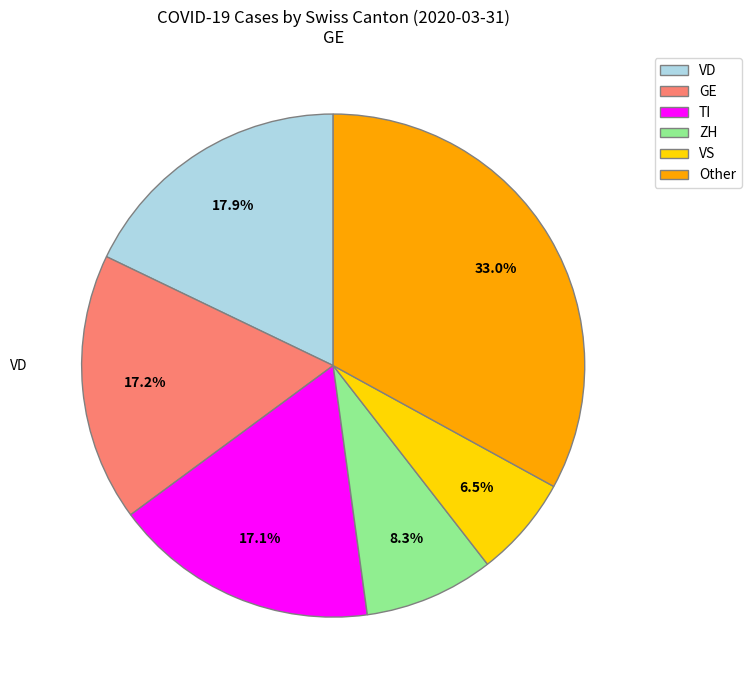

How many segments does this pie chart have?

6